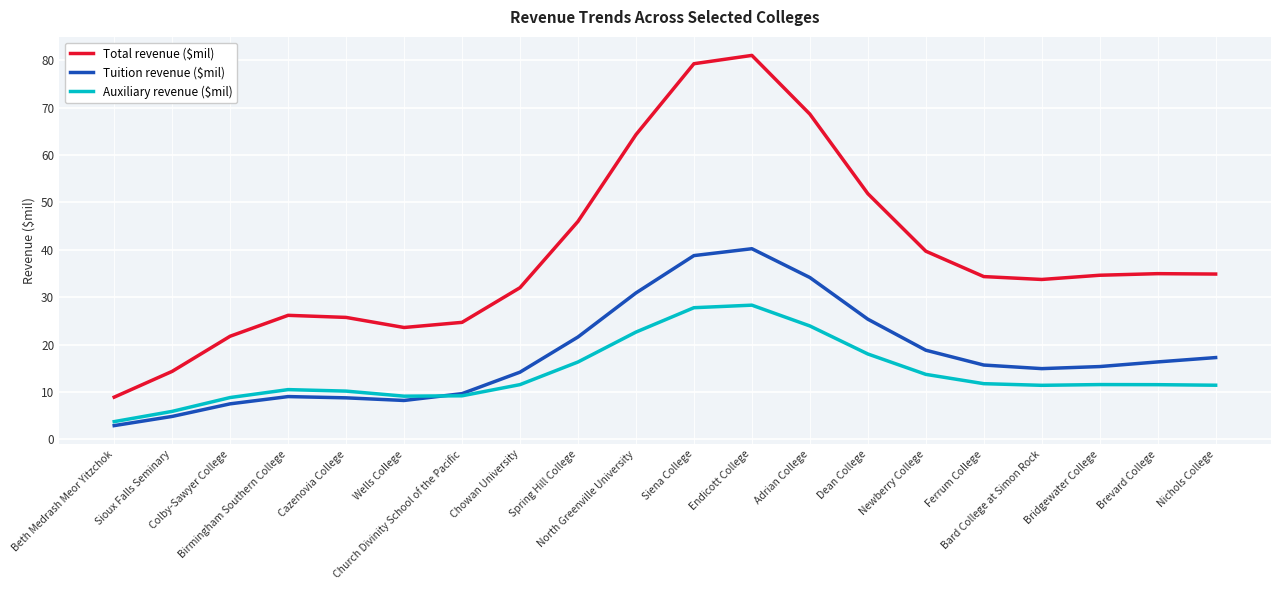

Which series has the largest range (max minus min)?

Total revenue ($mil)